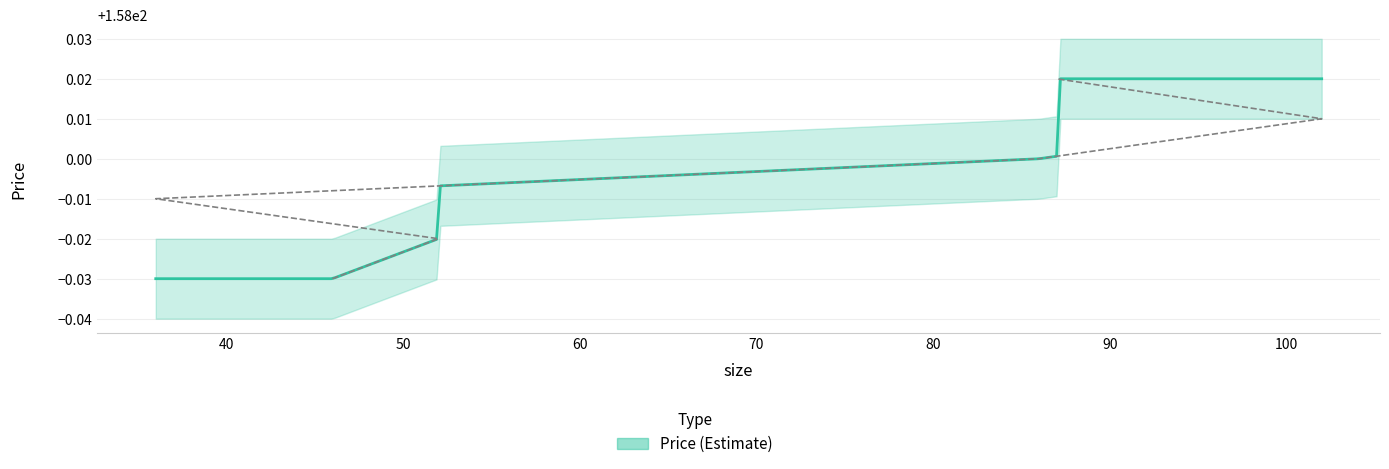

The value at 46 is 62.3. True or false?

False